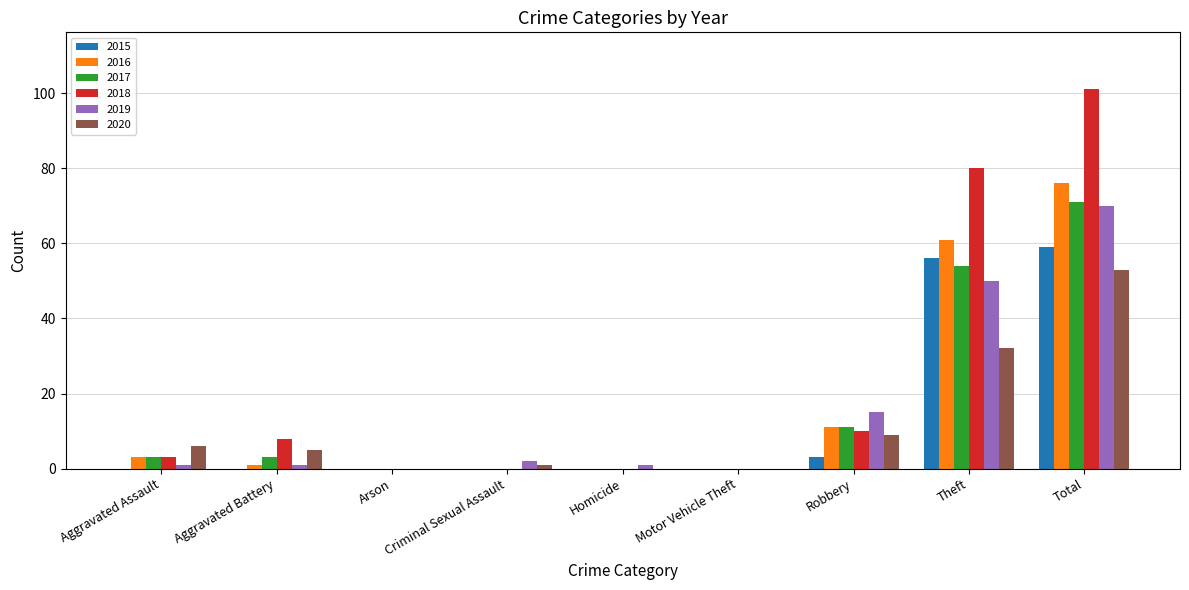

Does the chart contain stacked bars?

No